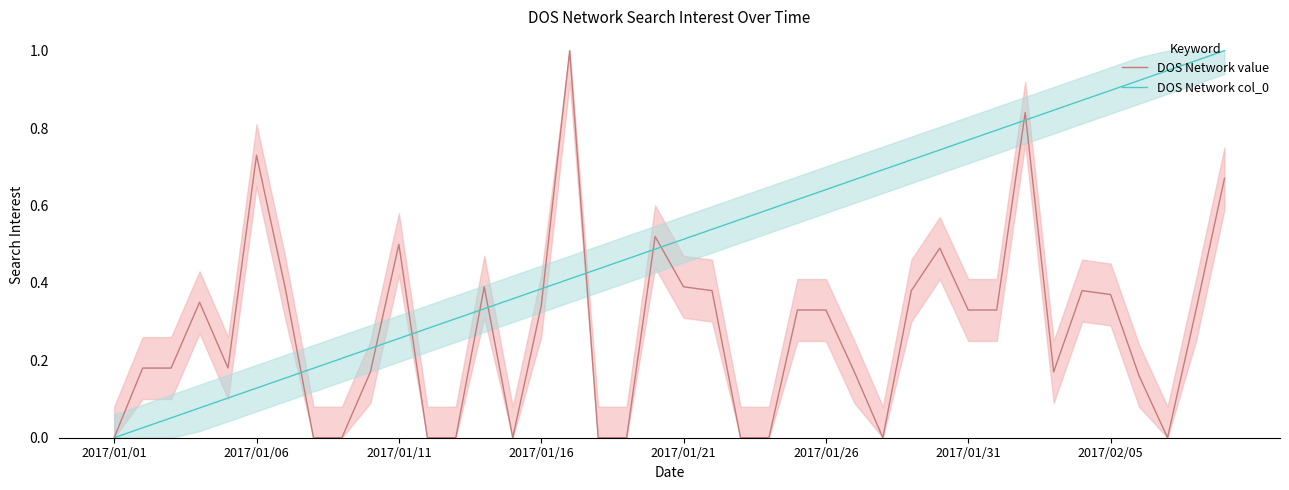

How many values in DOS Network col_0 are above zero?

39